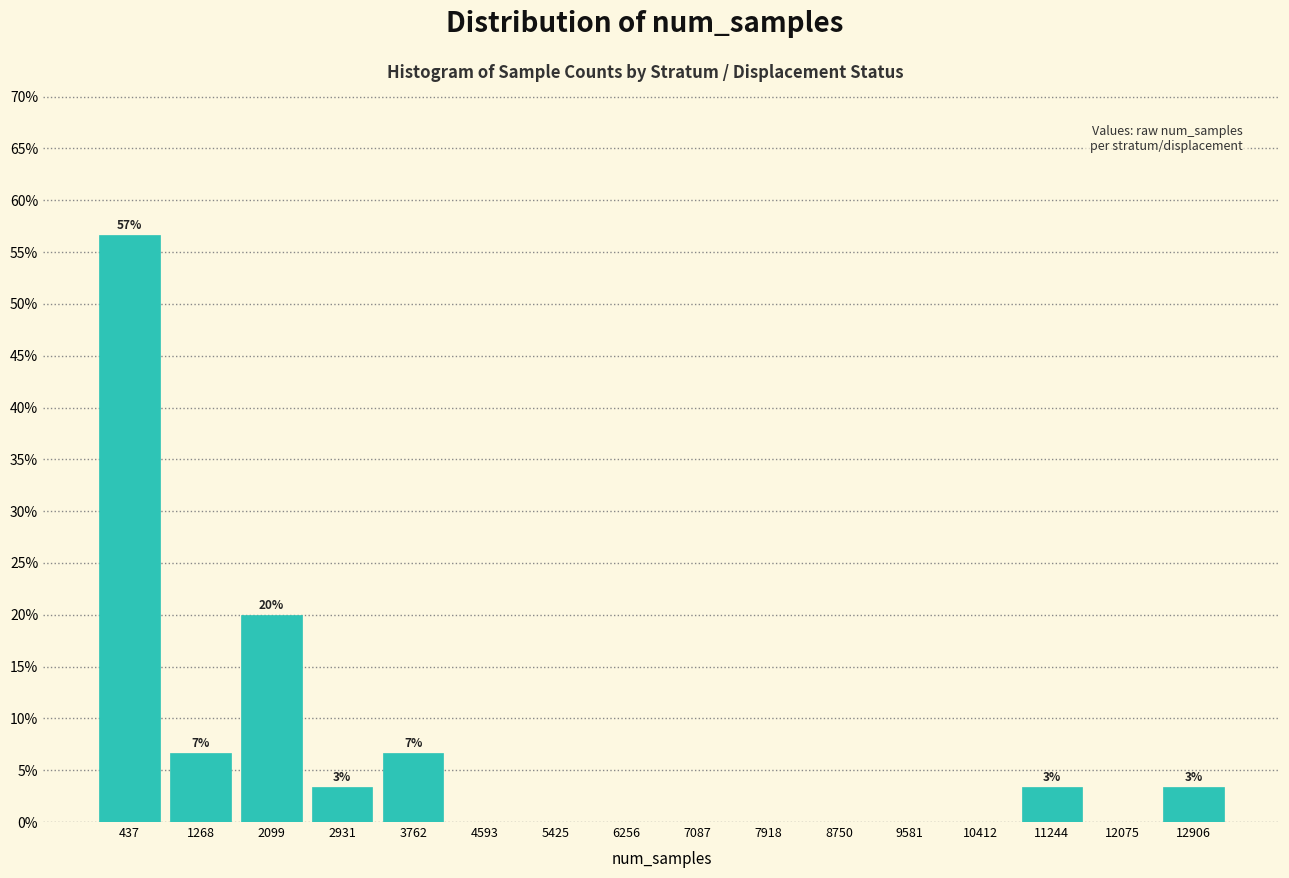

Over which range of the x-axis is the bar tallest?

0 to 900